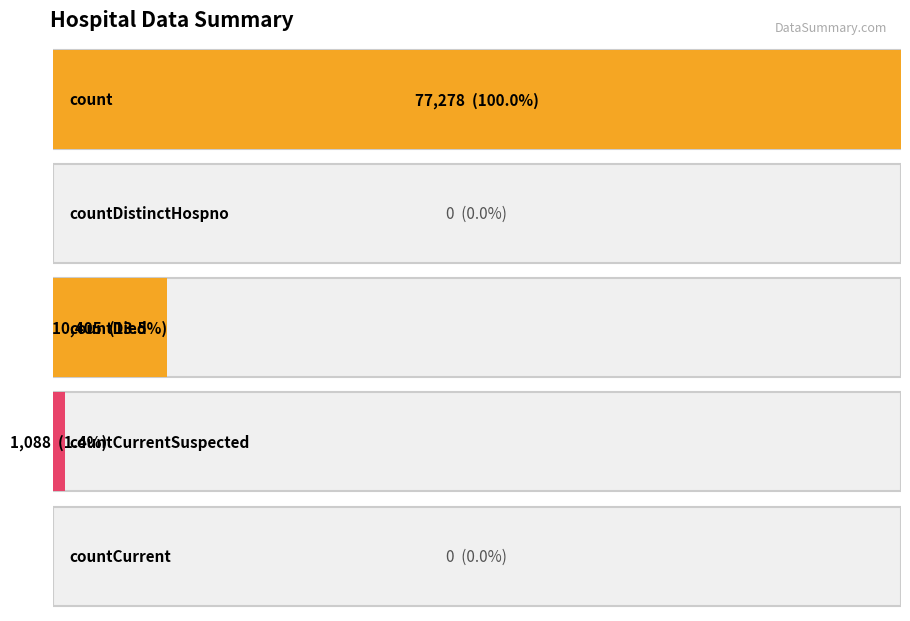

Reading right to left, what are all the values shown in this chart?

0	1088	10405	0	77278